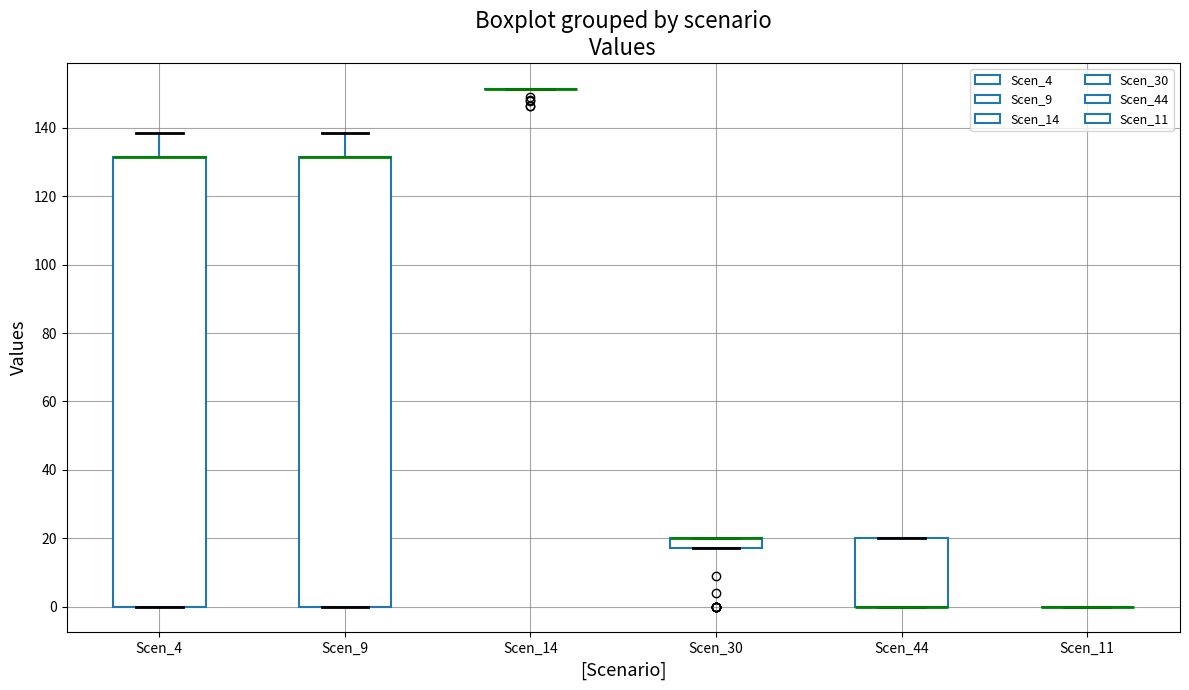

Where is the lower edge of the box for Scen_9 on the y-axis? The values are not printed on the chart, so give them approximately, as read against the axis.

0